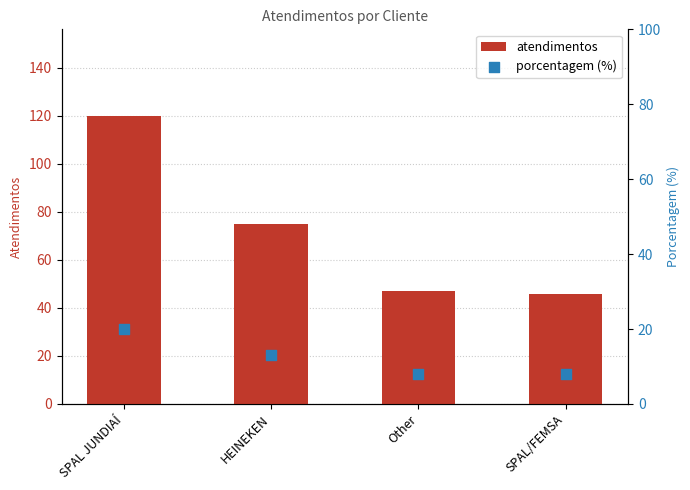

Which series contains the lowest Y value?

porcentagem (%)